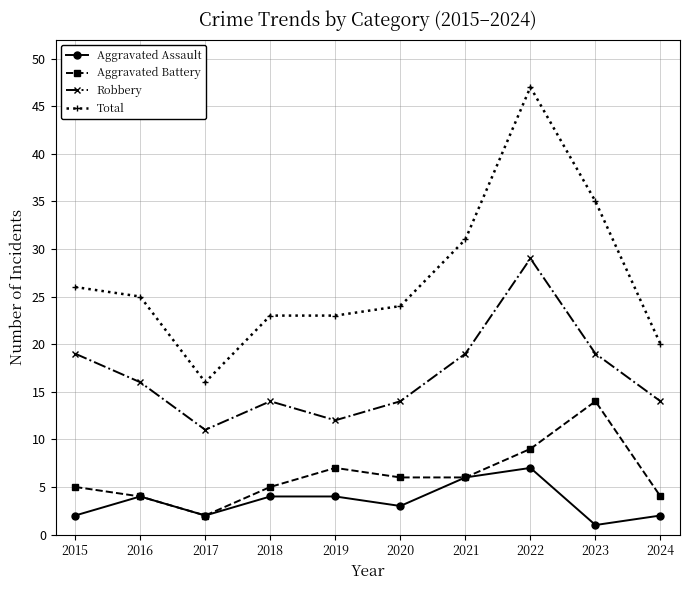

What is the difference between the maximum and minimum values in the Aggravated Assault series?

6